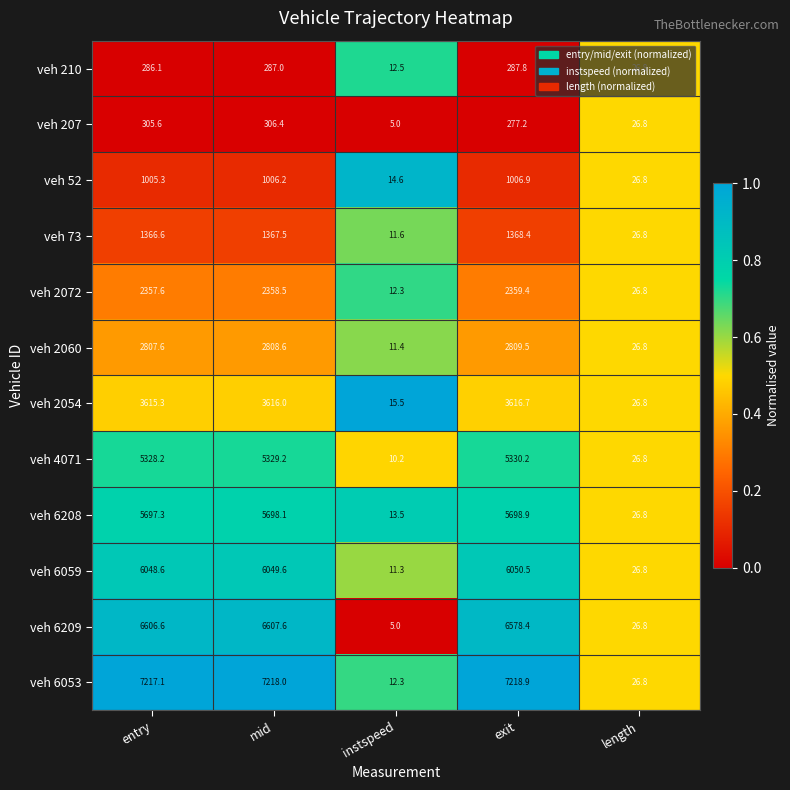

What is the total value across all series at exit?

42602.8